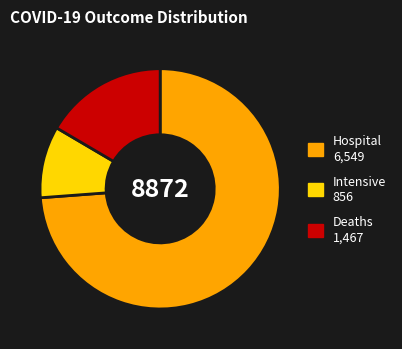

What is the largest slice in the pie chart?

Hospital